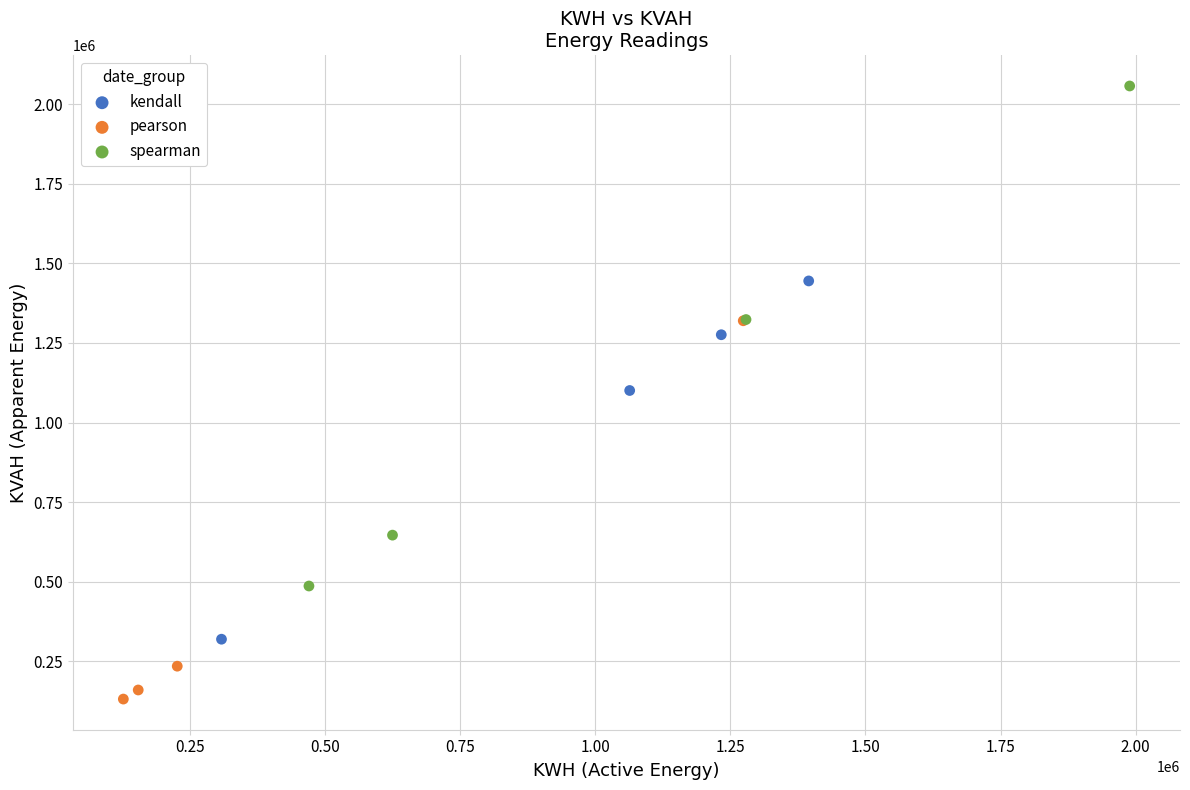

Which series has the largest Y range (max minus min)?

spearman